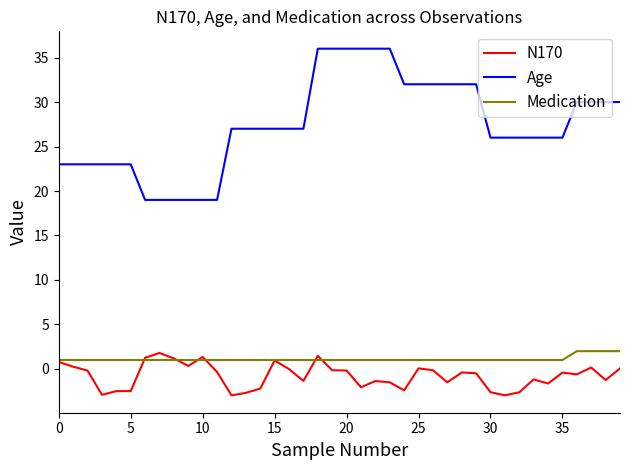

What is the highest value of the N170 series?

1.8